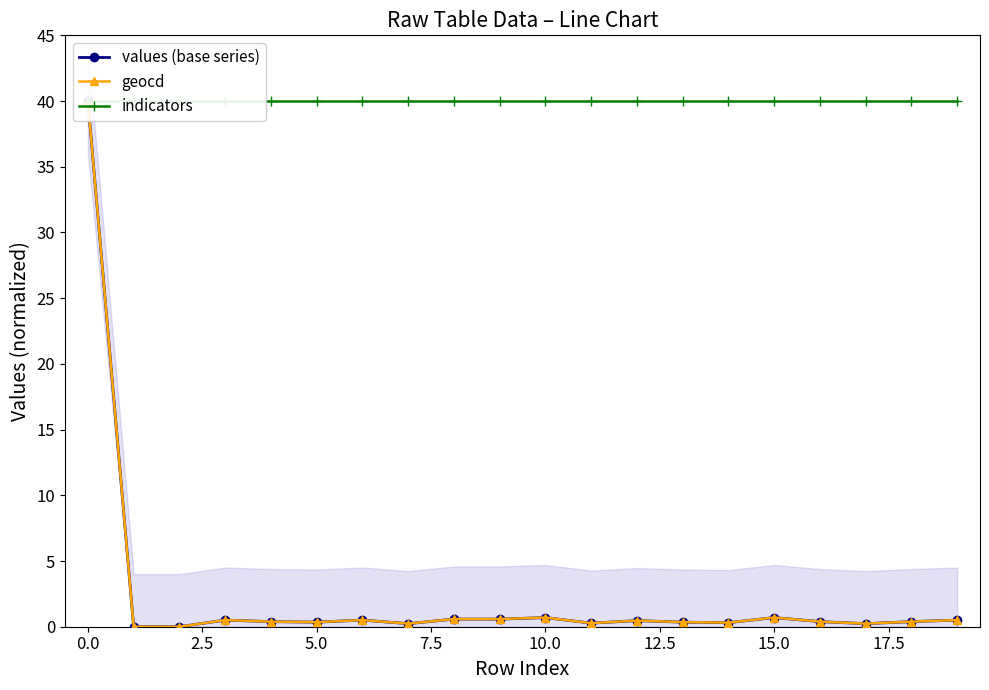

True or false: indicators and geocd intersect in this chart.

False